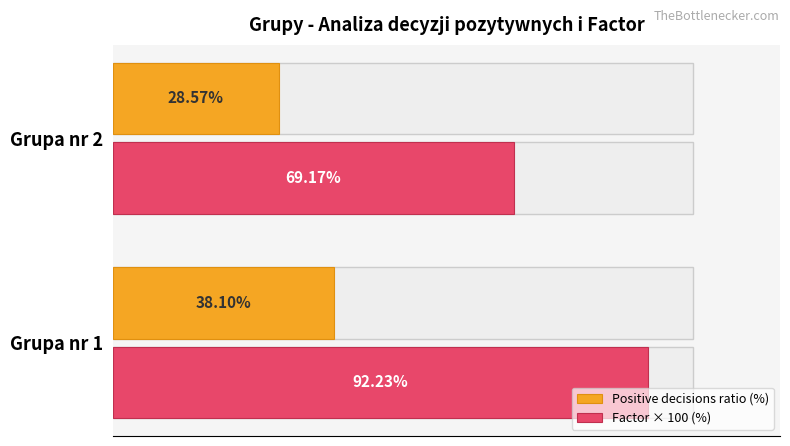

How many data points in Factor × 100 (%) are above 92?

1